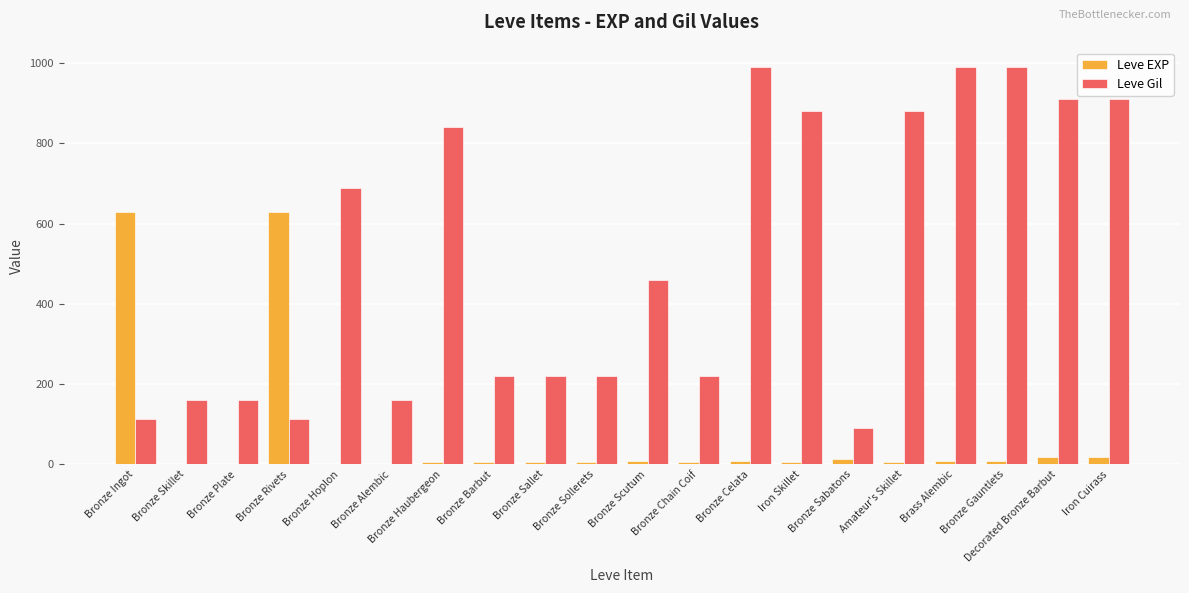

Count the number of data series in this chart.

2